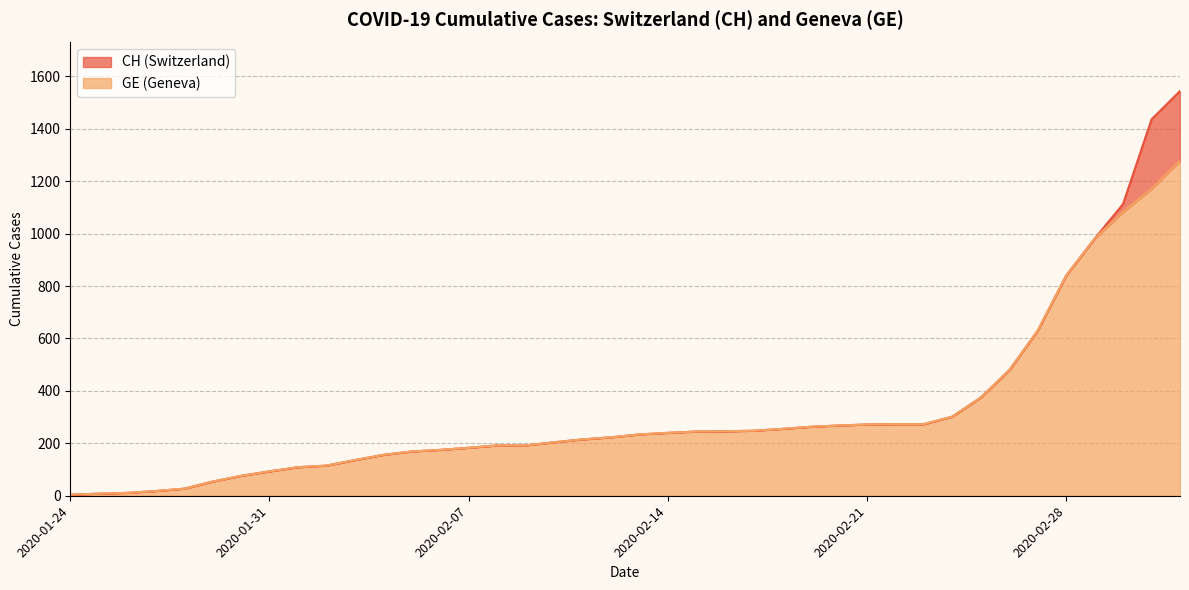

List the series in order of their peak value, highest first.

CH, GE